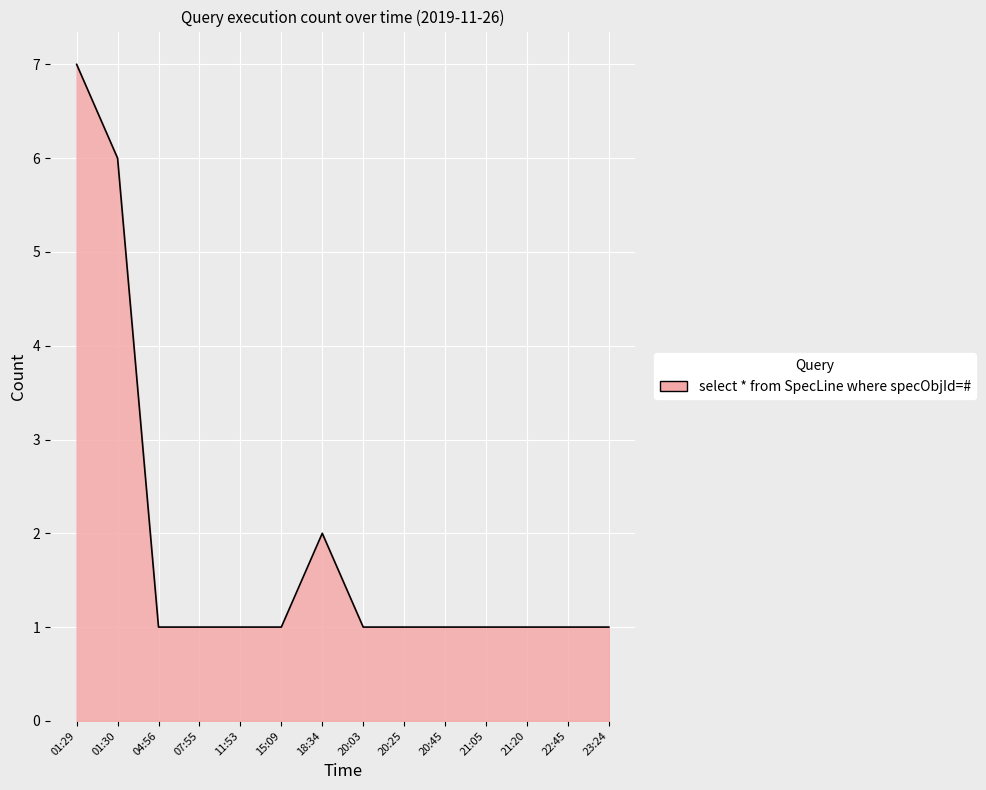

How many lines are shown in the chart?

1